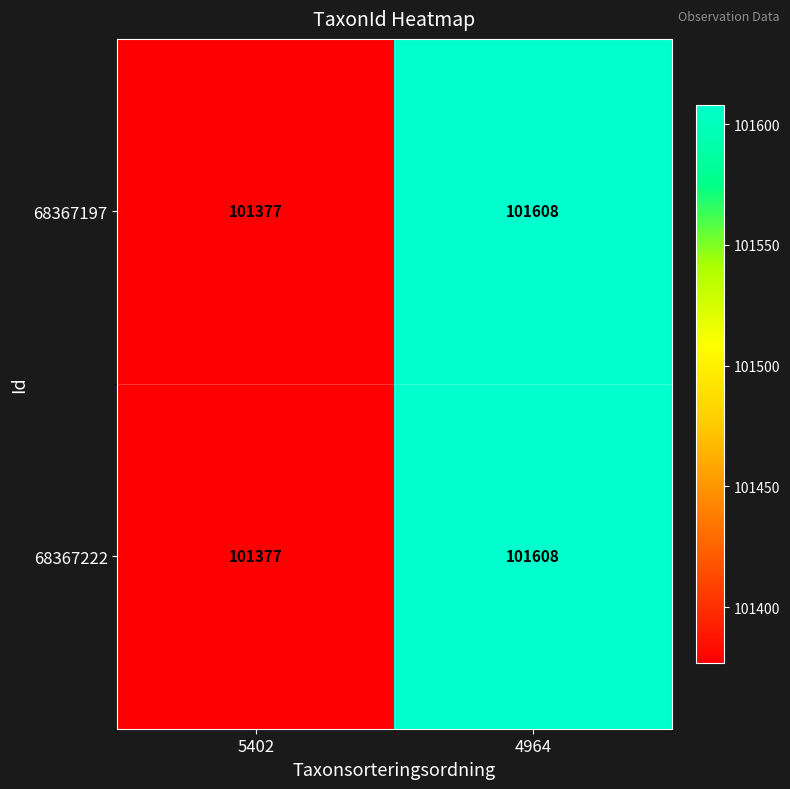

What value does the 68367222 series have at 4964?

101608